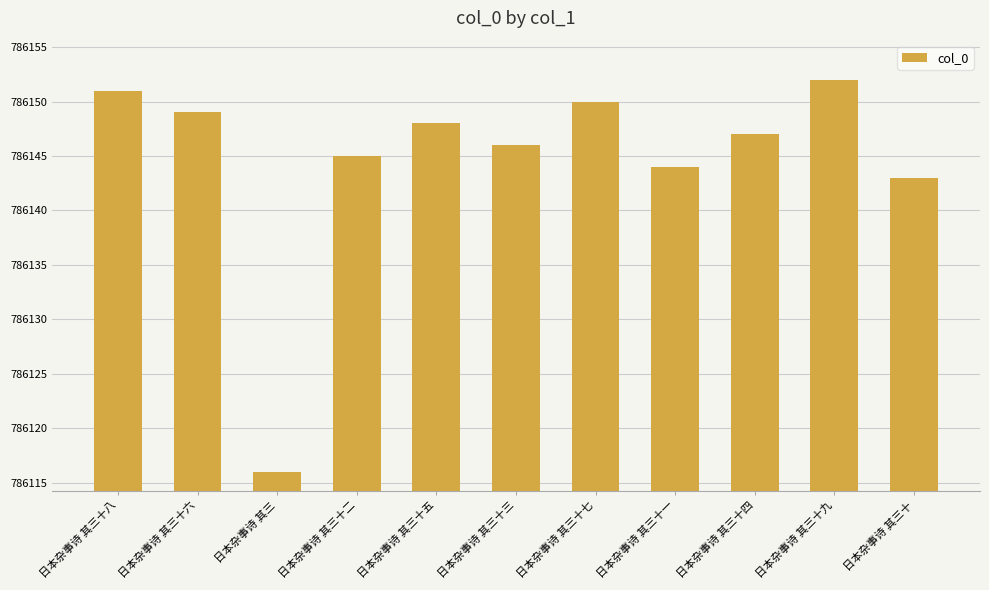

How many data points are less than 786147?

5